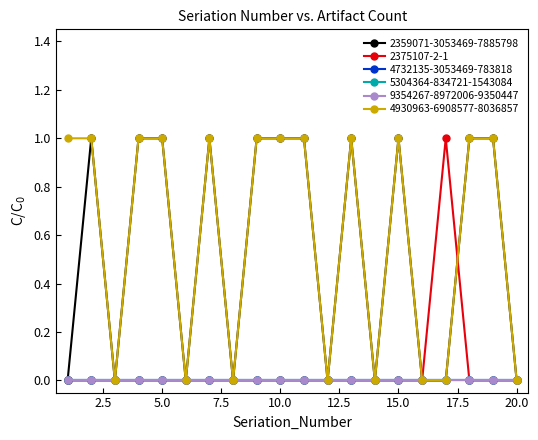

What is the highest value of the 4930963-6908577-8036857 series?

1